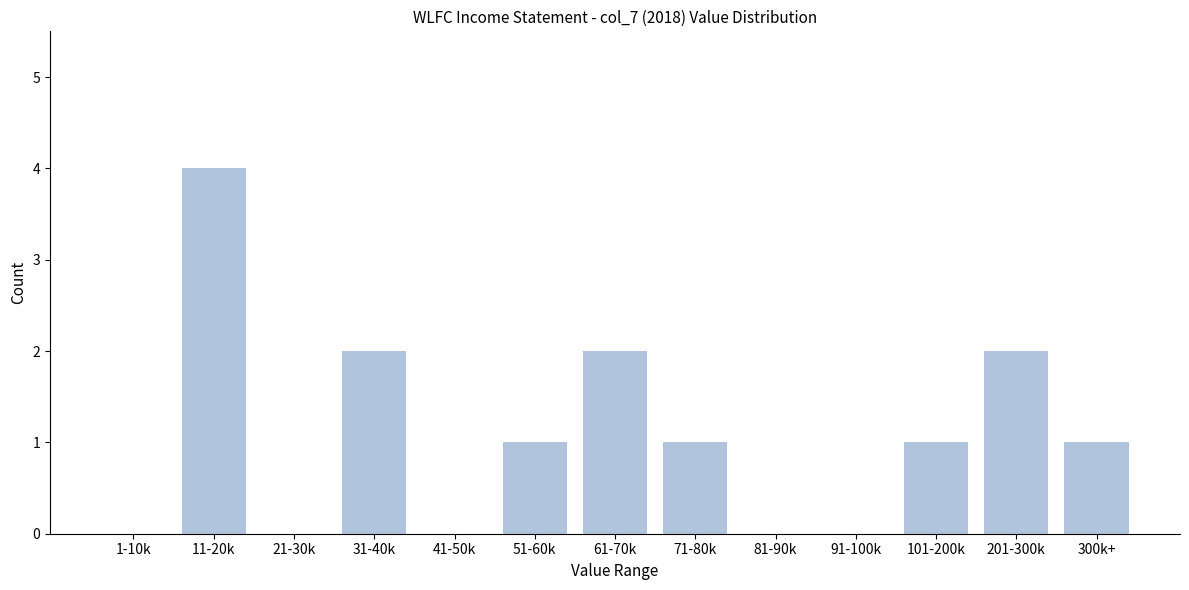

Reading left to right, transcribe all the data shown in this chart.

1-10k=0	11-20k=4	21-30k=0	31-40k=2	41-50k=0	51-60k=1	61-70k=2	71-80k=1	81-90k=0	91-100k=0	101-200k=1	201-300k=2	300k+=1